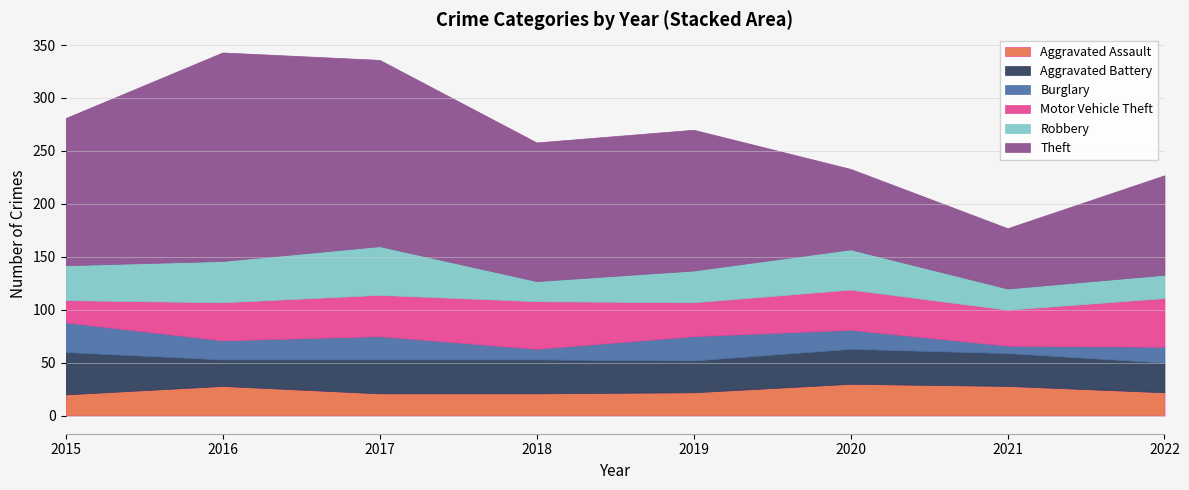

What is the highest value of the Burglary series?

28